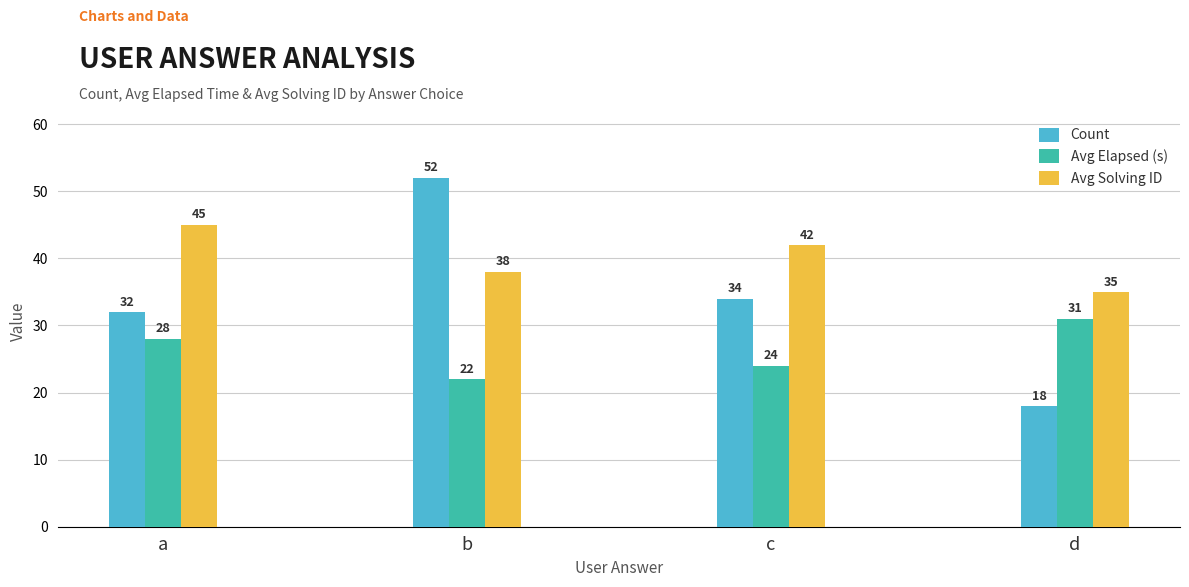

Reading left to right, transcribe all the data shown in this chart.

Count: a=32	b=52	c=34	d=18
Avg Elapsed (s): a=28	b=22	c=24	d=31
Avg Solving ID: a=45	b=38	c=42	d=35